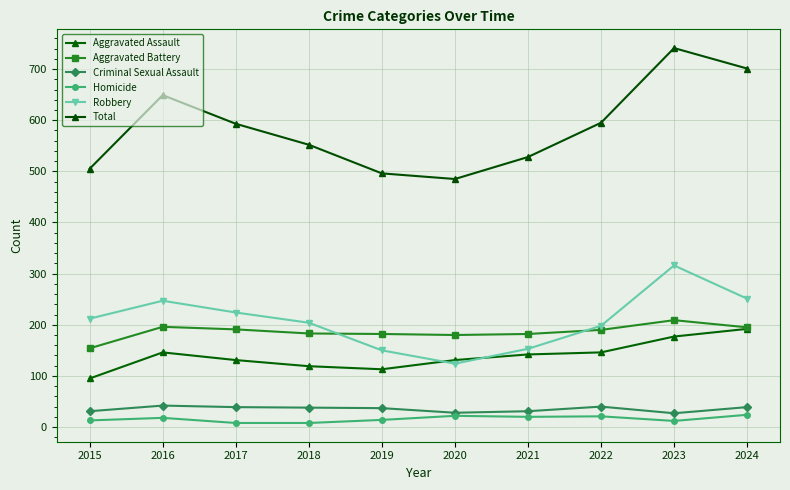

Is it true that Aggravated Battery equals 110 at 2019?

False